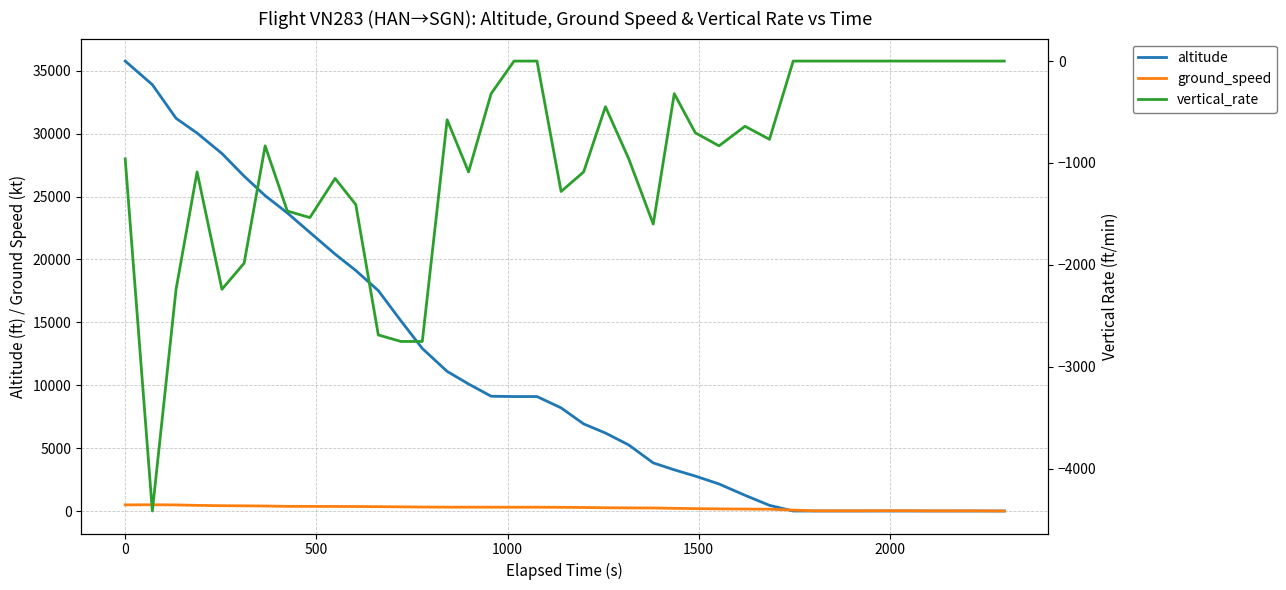

True or false: vertical_rate and ground_speed intersect in this chart.

False